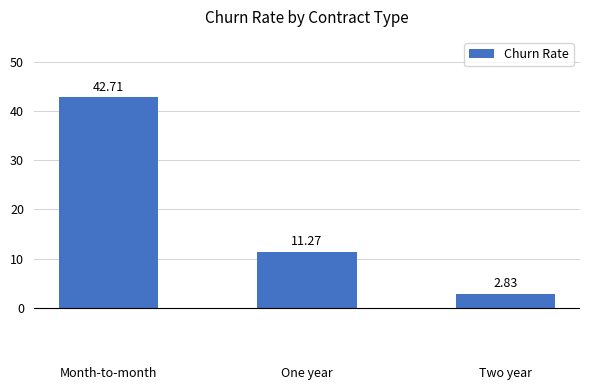

What is the sum of the values at Month-to-month and Two year?

45.5